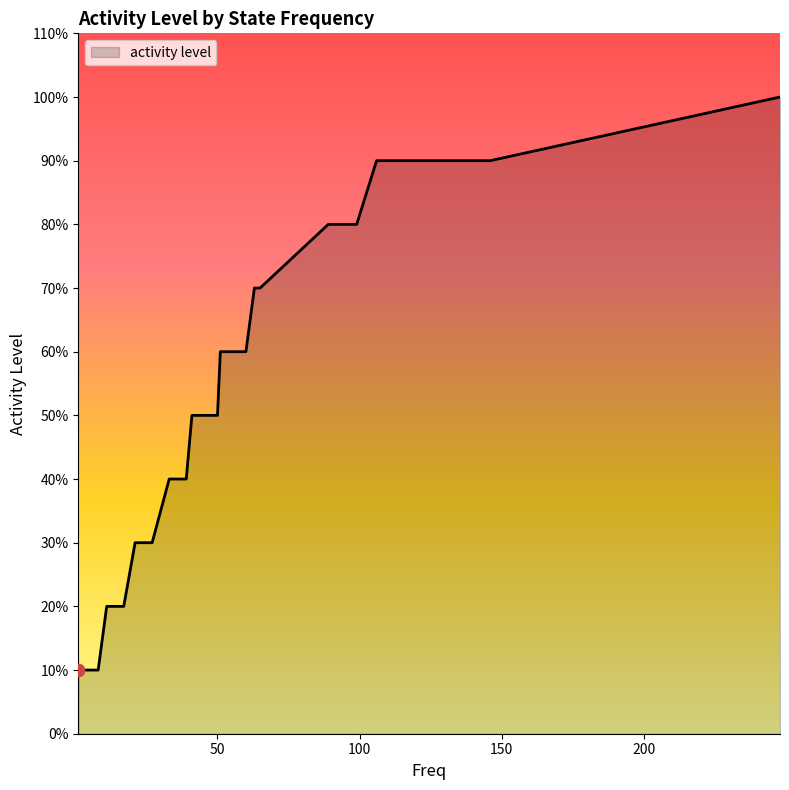

Approximately how many times larger is the value at 12 compared to 1?

2.0